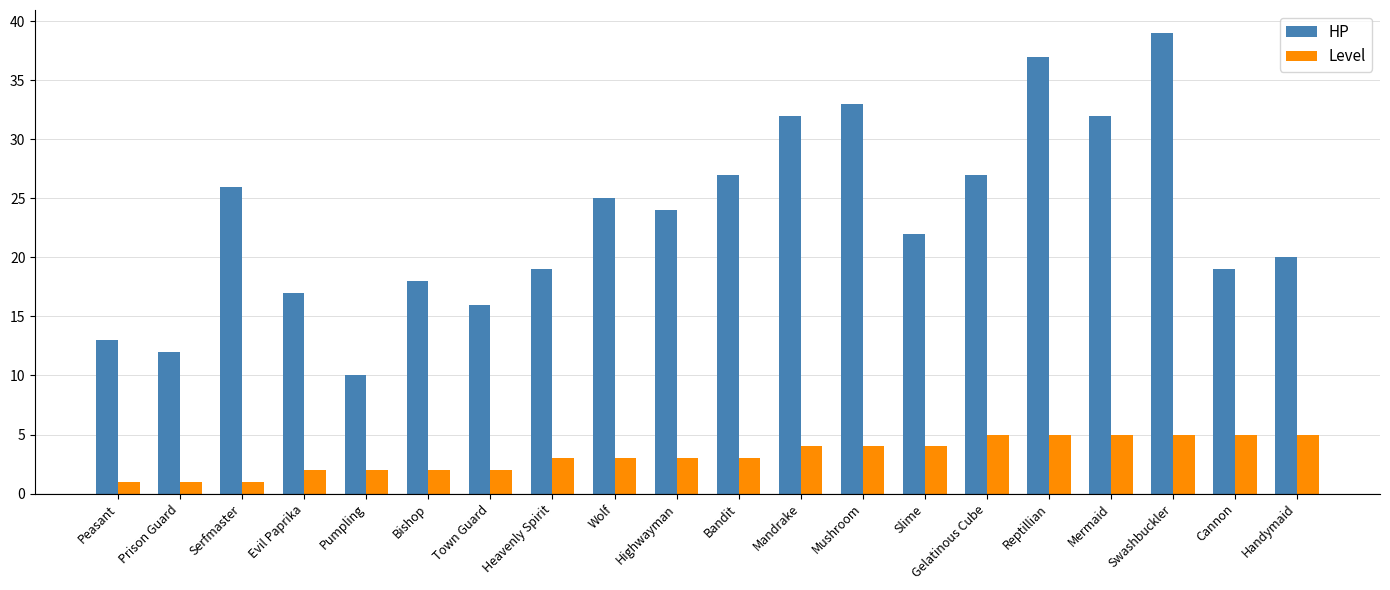

What is the difference between the maximum and minimum values in the Level series?

4